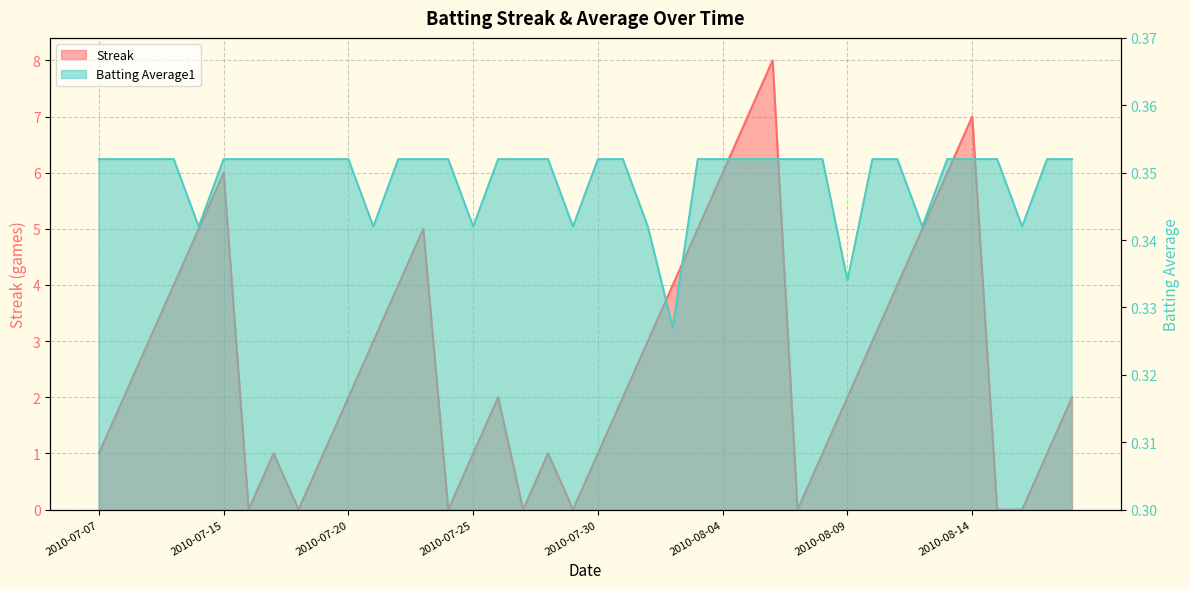

What is the value of the Batting Average1 point at the 5th from the left?

0.3